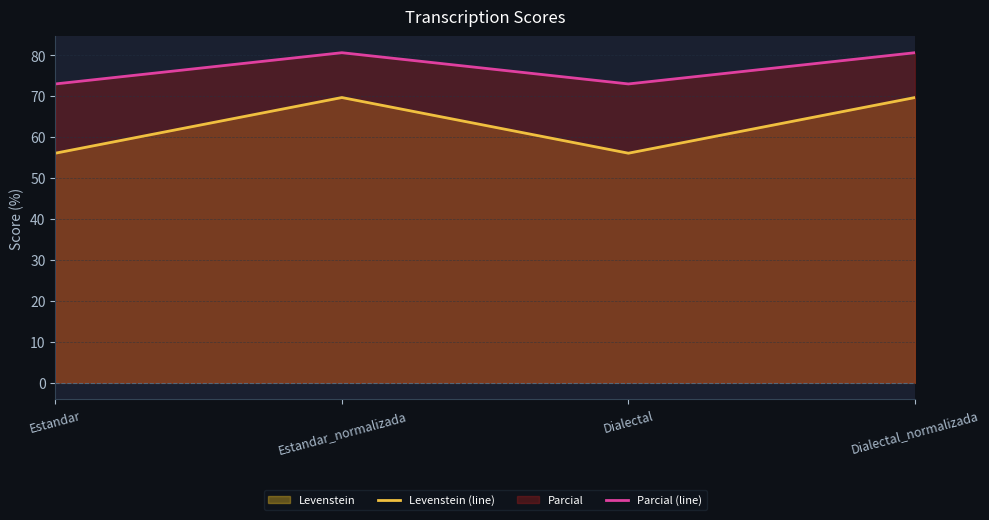

Reading left to right, extract all data points from this chart.

Levenstein (line): Estandar=56.1	Estandar_normalizada=69.7	Dialectal=56.1	Dialectal_normalizada=69.7
Parcial (line): Estandar=73.0	Estandar_normalizada=80.6	Dialectal=73.0	Dialectal_normalizada=80.6